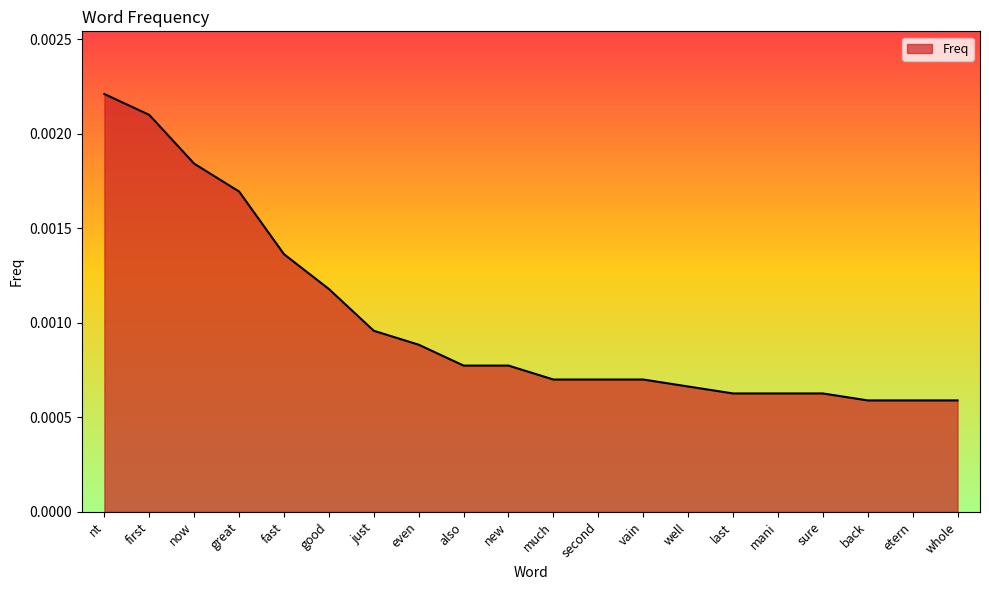

Between first and whole, which is larger?

first